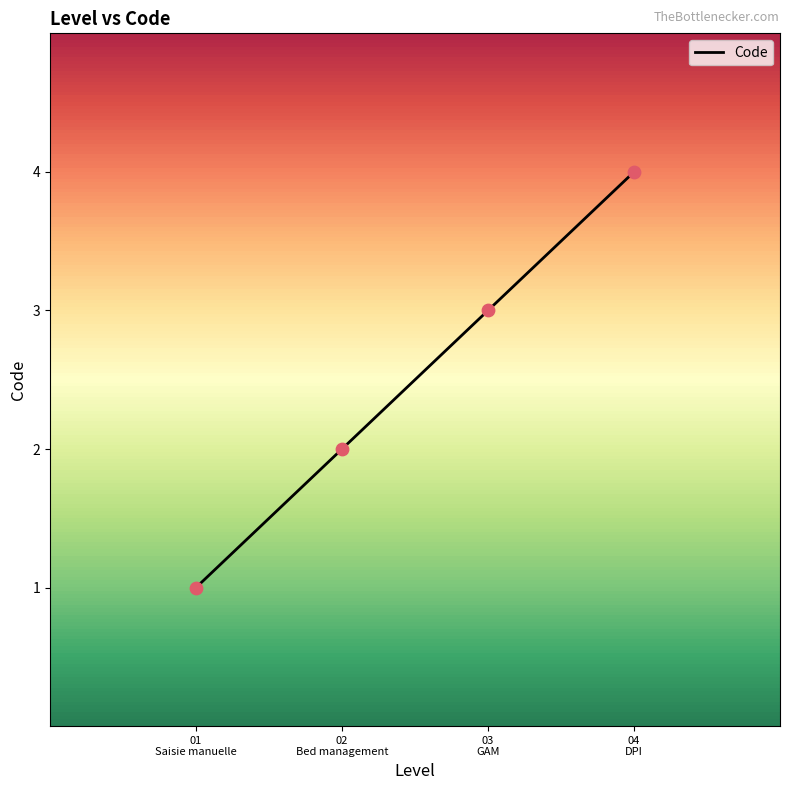

What is the sum of all values?

10